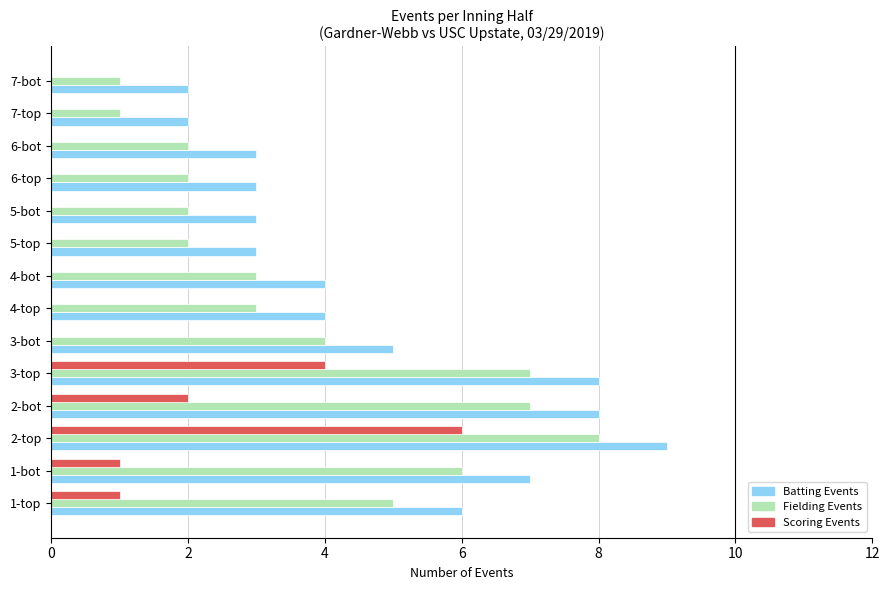

Is it true that Fielding Events equals 2 at 7-bot?

False